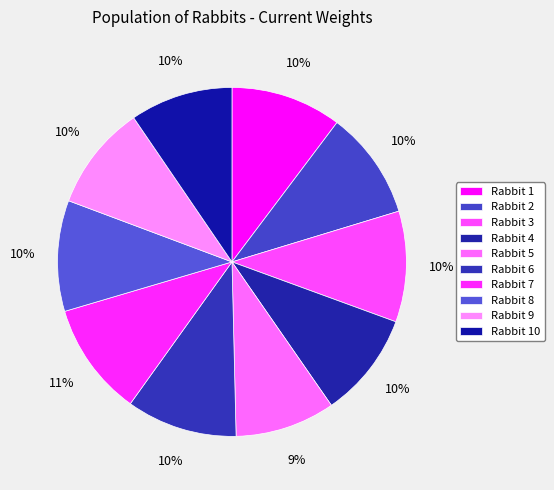

To the nearest percent, what is the average slice percentage?

10%